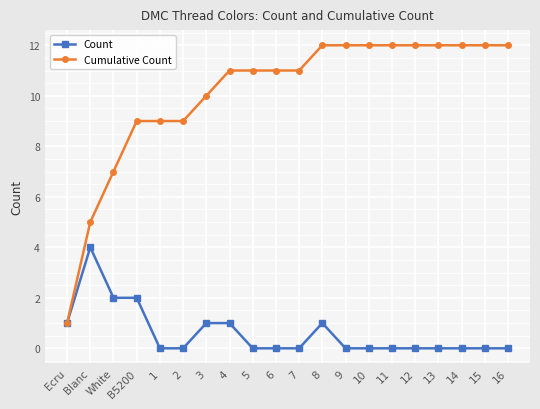

Is this an area chart (filled region under the line)?

No